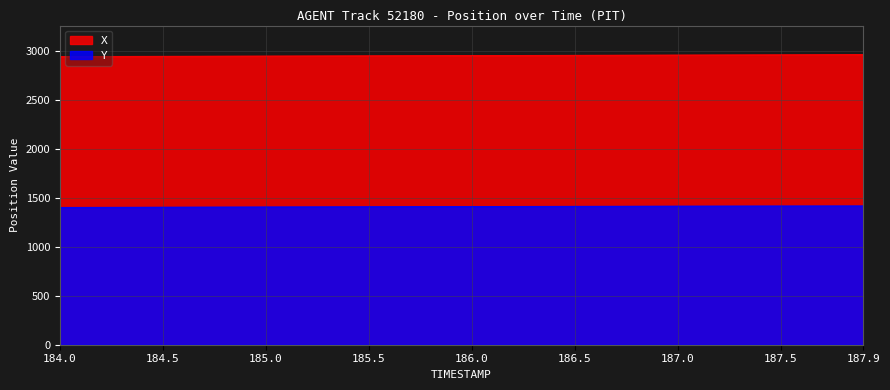

What is the lowest value of the X series?

2945.0